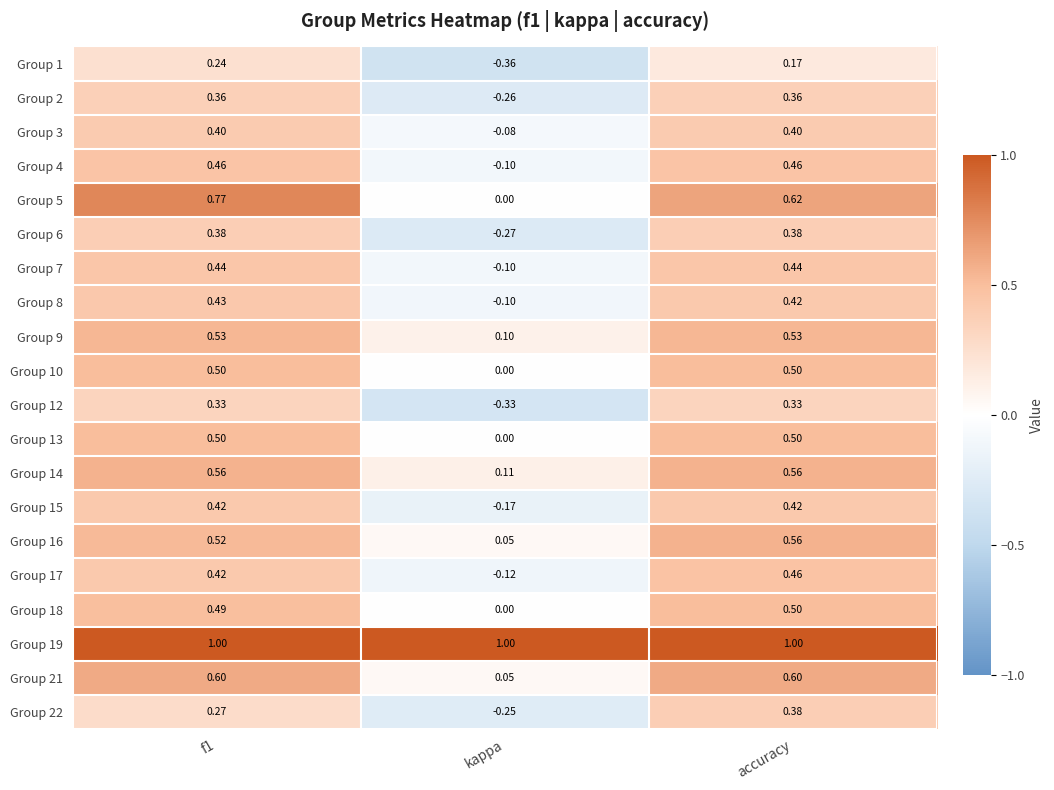

At which label does Group 13 reach its minimum?

kappa